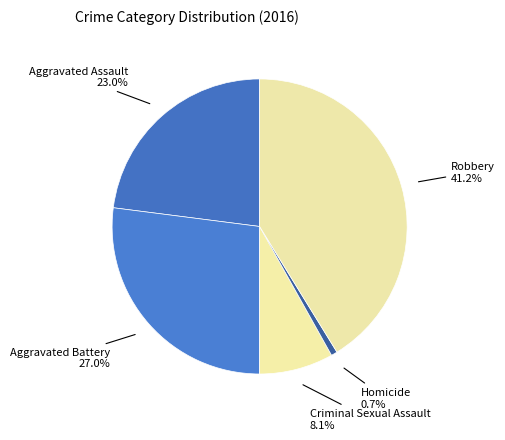

Is there a majority slice in this chart?

No